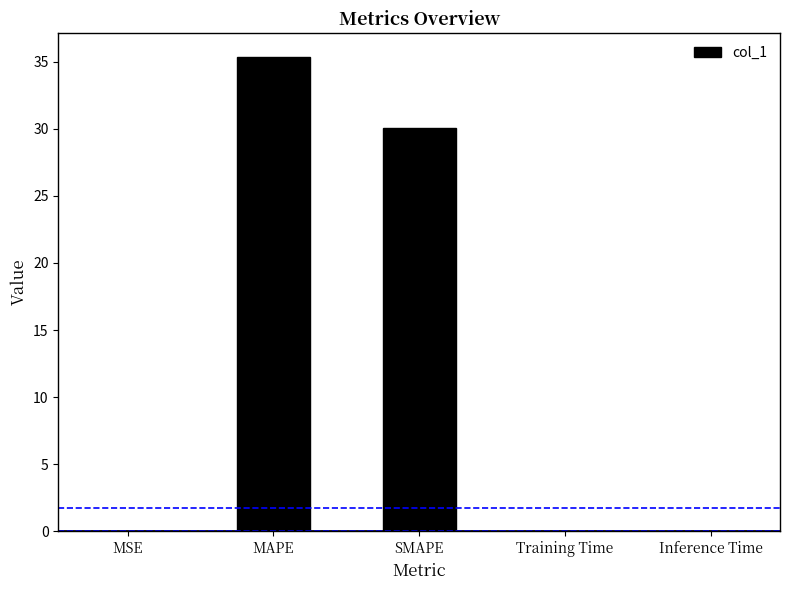

What is the change in value from MSE to MAPE?

+35.4